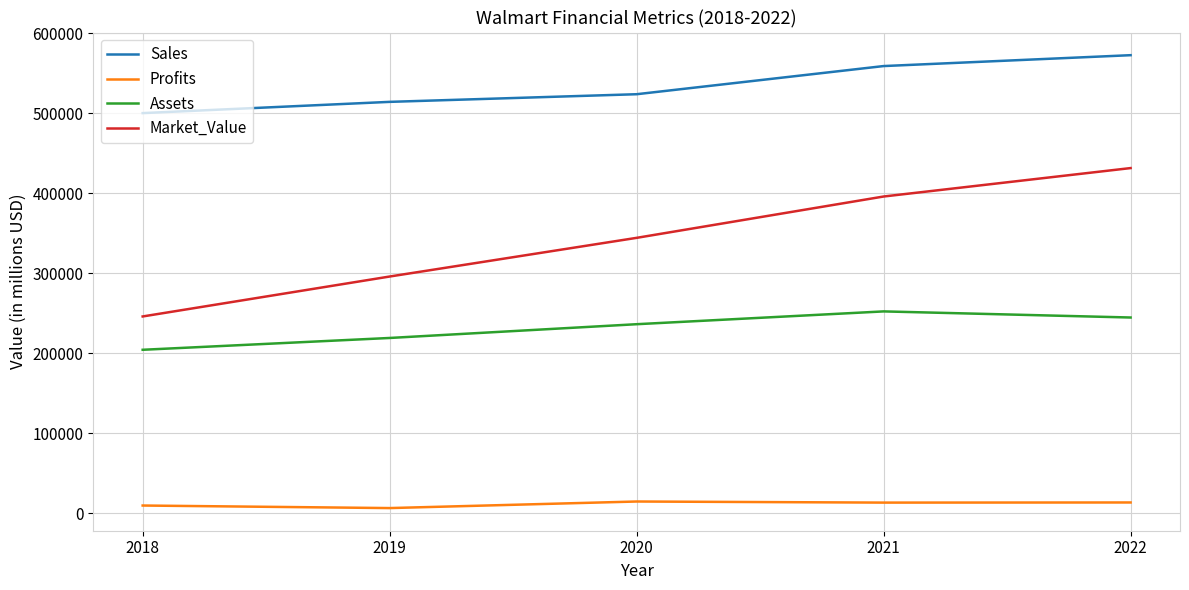

Is this an area chart (filled region under the line)?

No